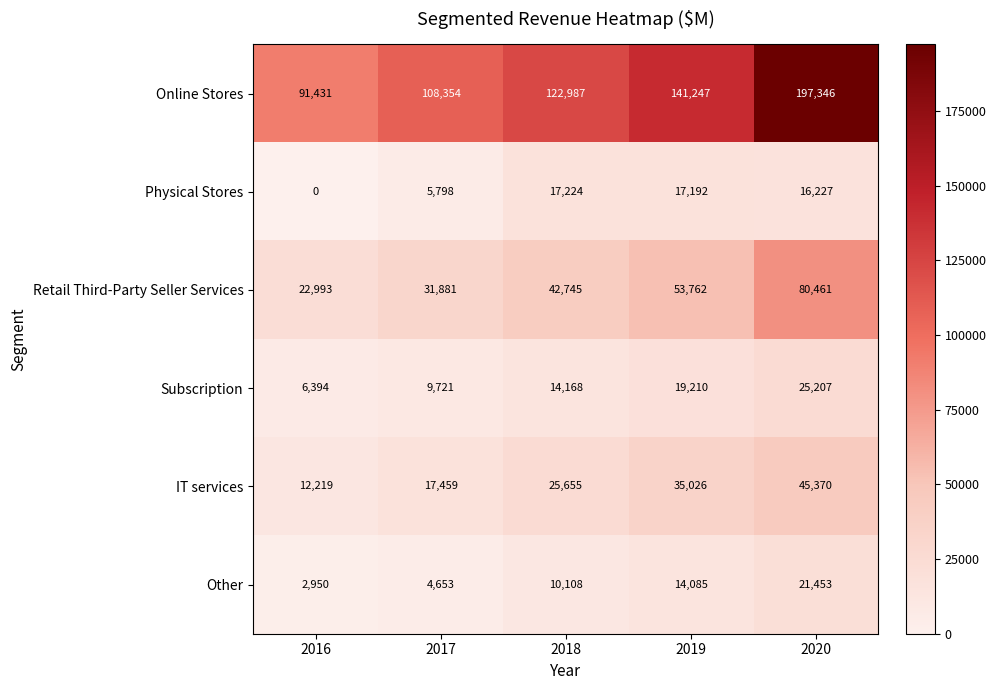

At which label is IT services closest to 28794?

2018